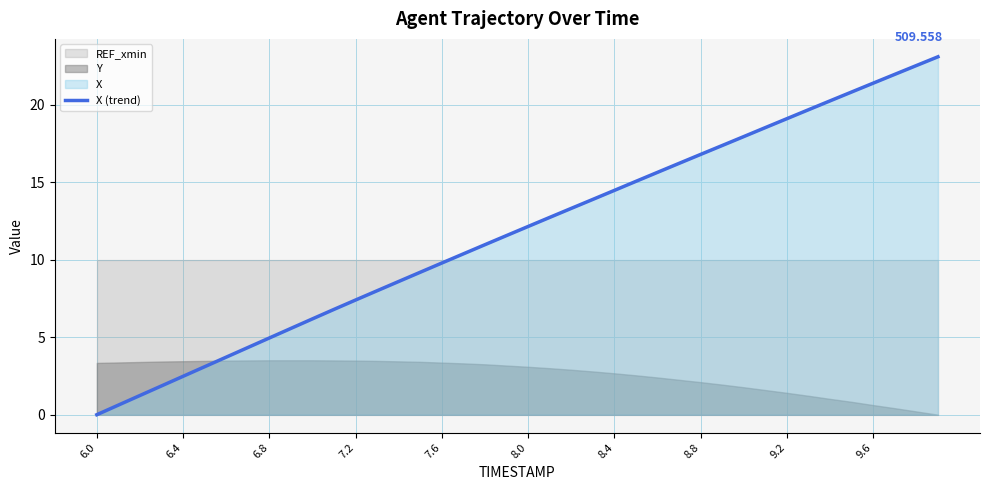

What is the value of the 8th point from the left?

4.3